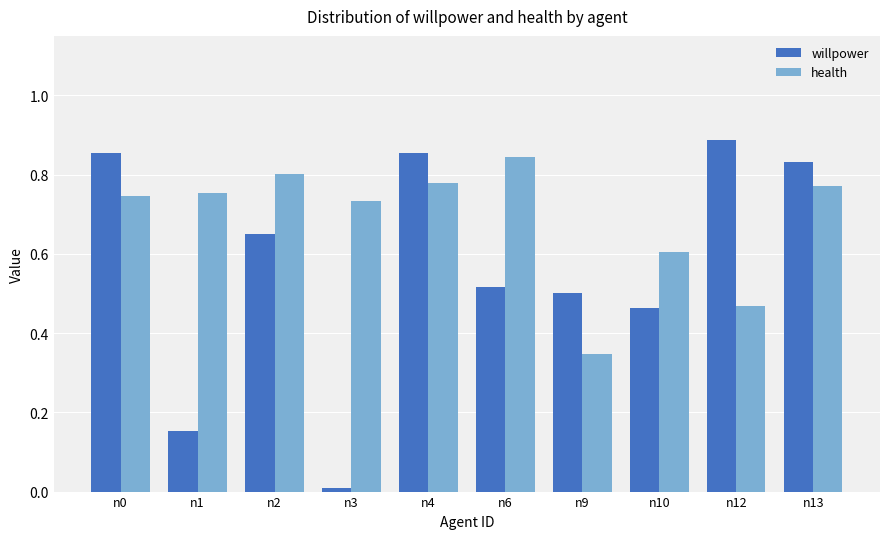

At n4, list the series in order from largest to smallest.

willpower, health